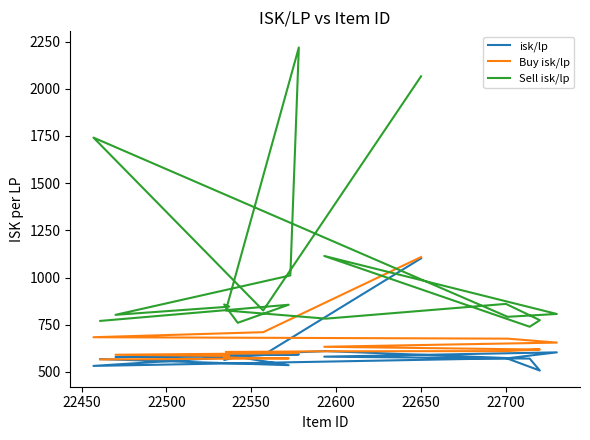

How many data points in Sell isk/lp are above 825?

11